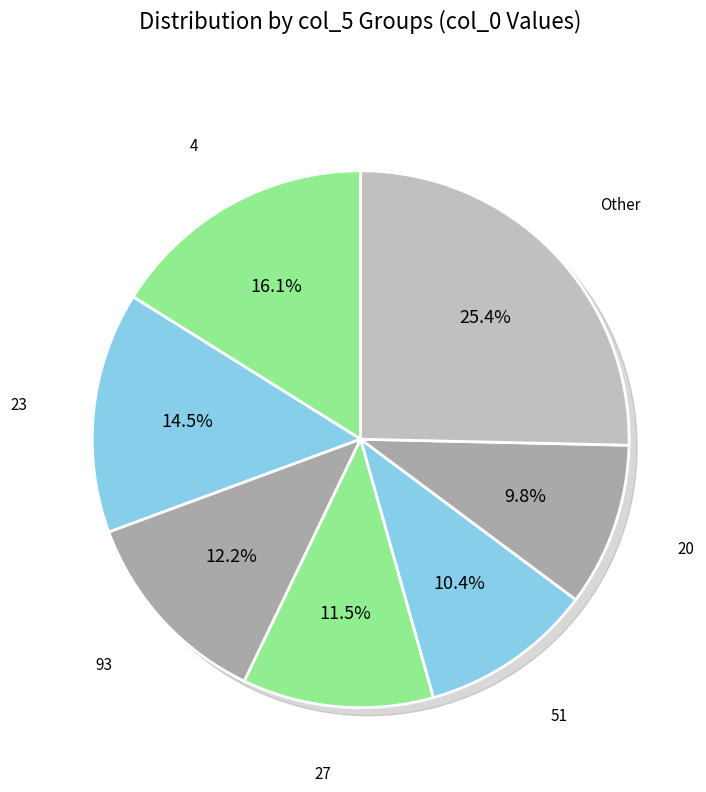

Is it true that 36 is 21% of the pie?

False